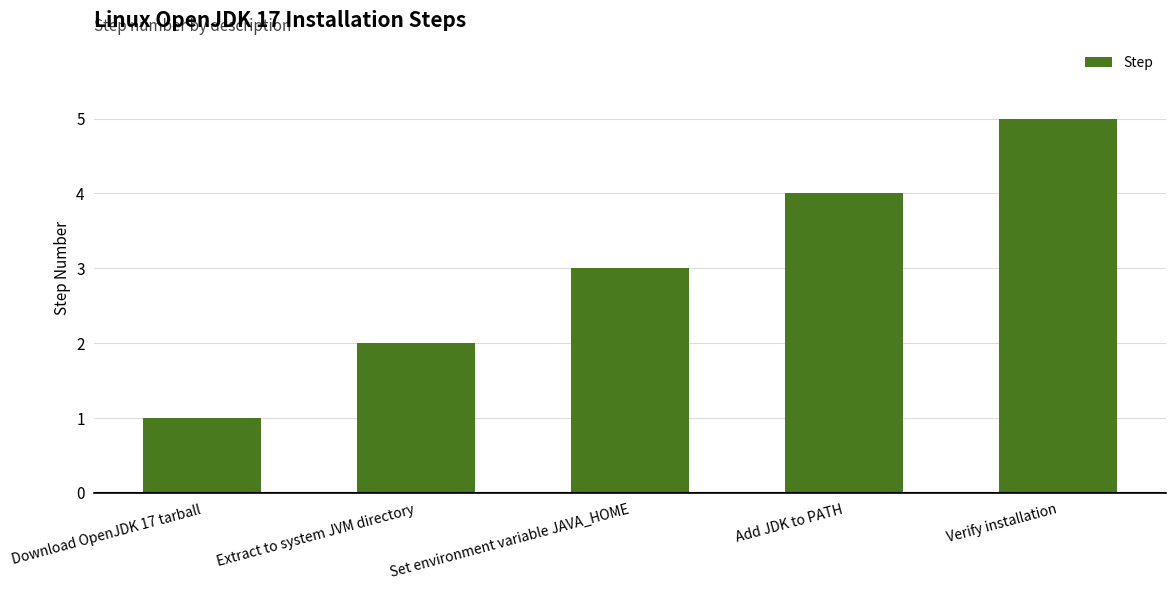

What is the sum of the values at Set environment variable JAVA_HOME and Download OpenJDK 17 tarball?

4